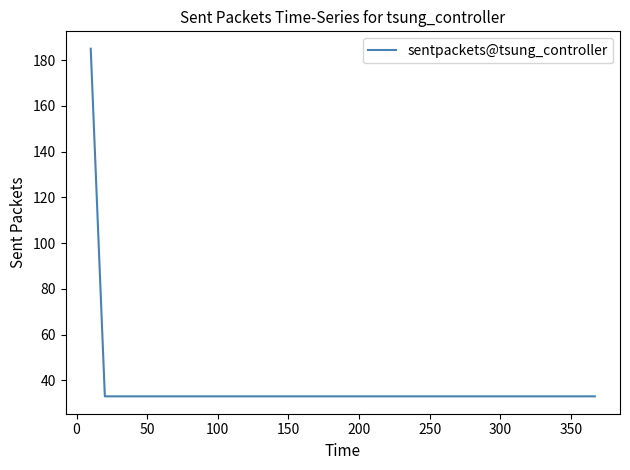

How many distinct data groups are displayed?

1